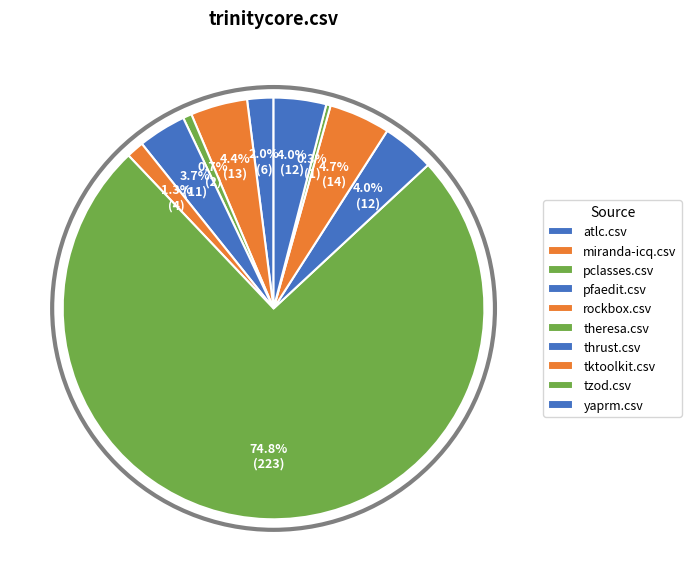

What is the total percentage of miranda-icq.csv and pclasses.csv?

5.0%